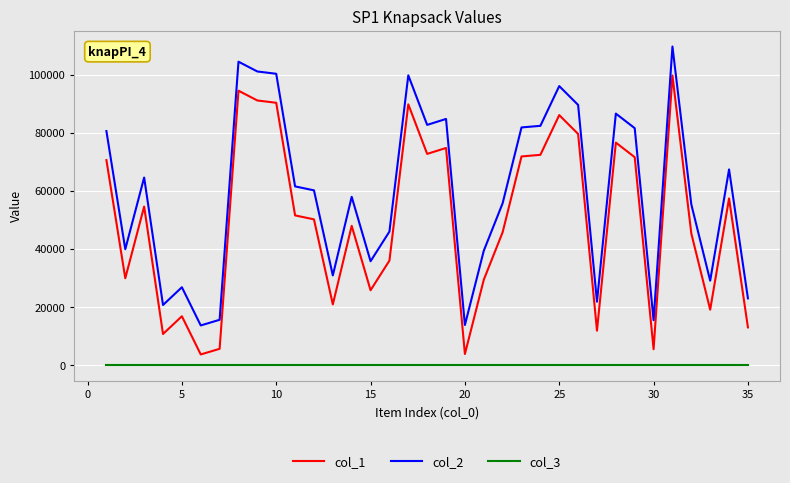

Rank the series by their maximum value, from lowest to highest.

col_3, col_1, col_2